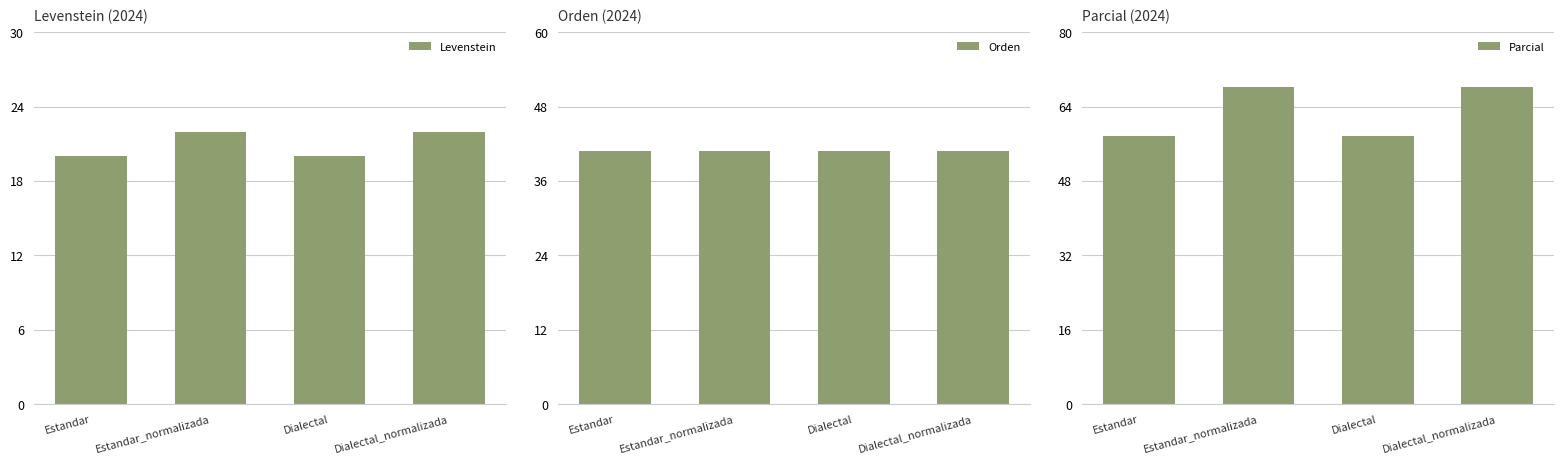

Rank the categories by Levenstein value from lowest to highest.

Estandar, Dialectal, Estandar_normalizada, Dialectal_normalizada